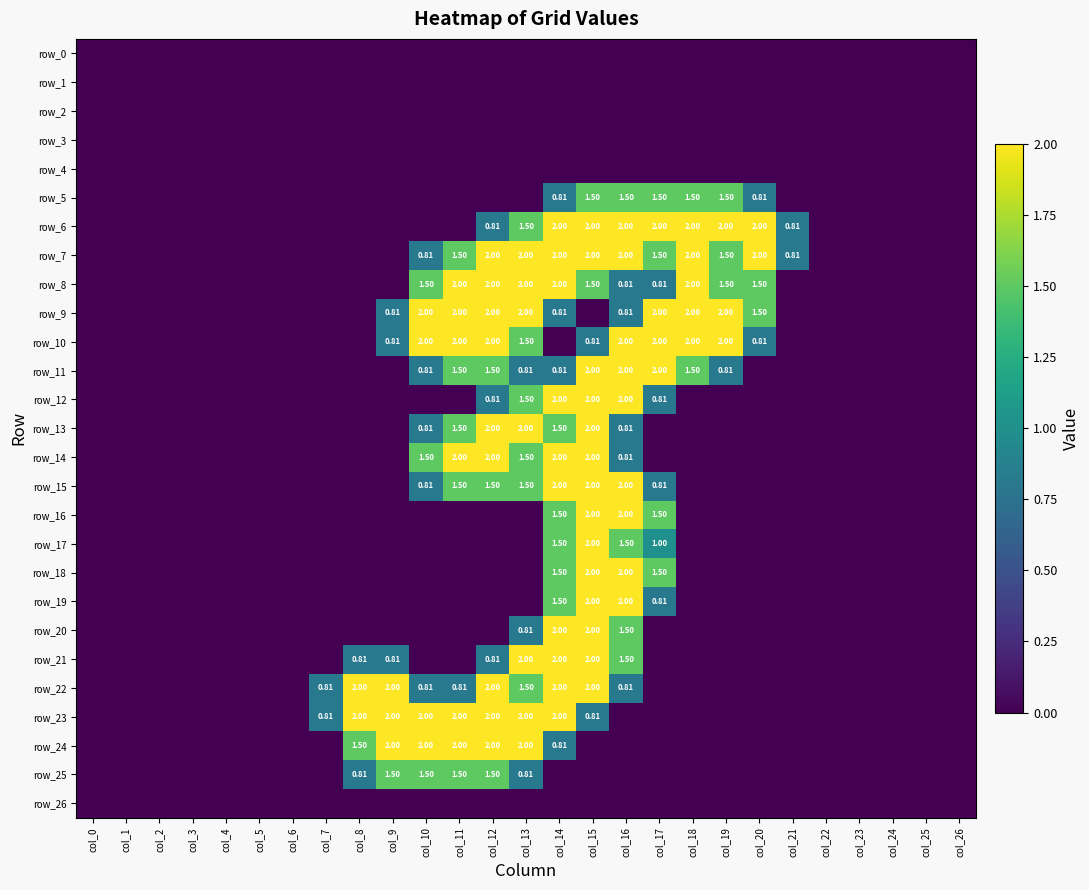

The value of row_16 at col_8 is 0.8. True or false?

False